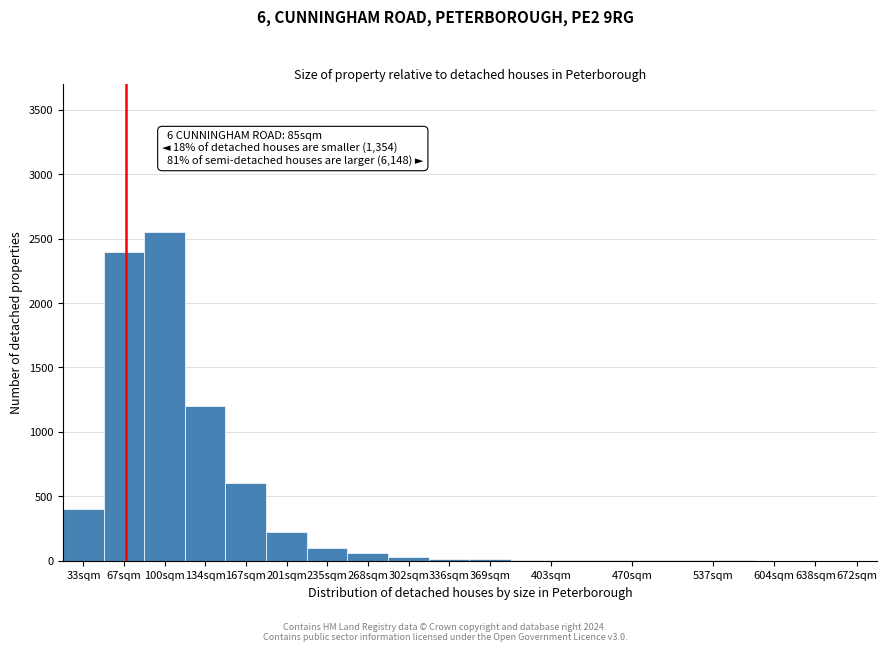

Where is the data nearest to the value 1275?

134sqm